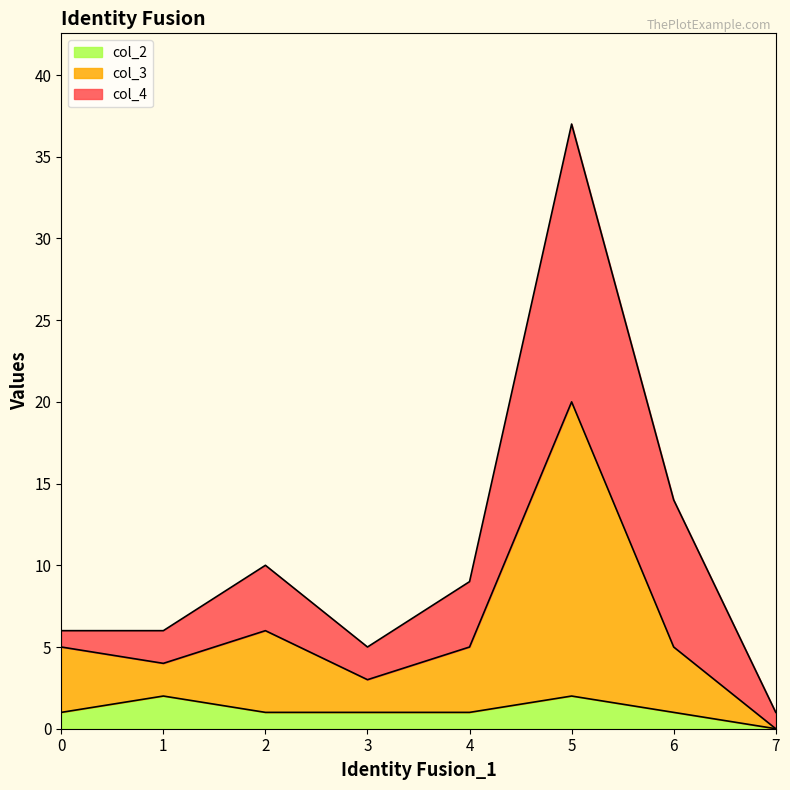

At which category is the sum across all series the highest?

5